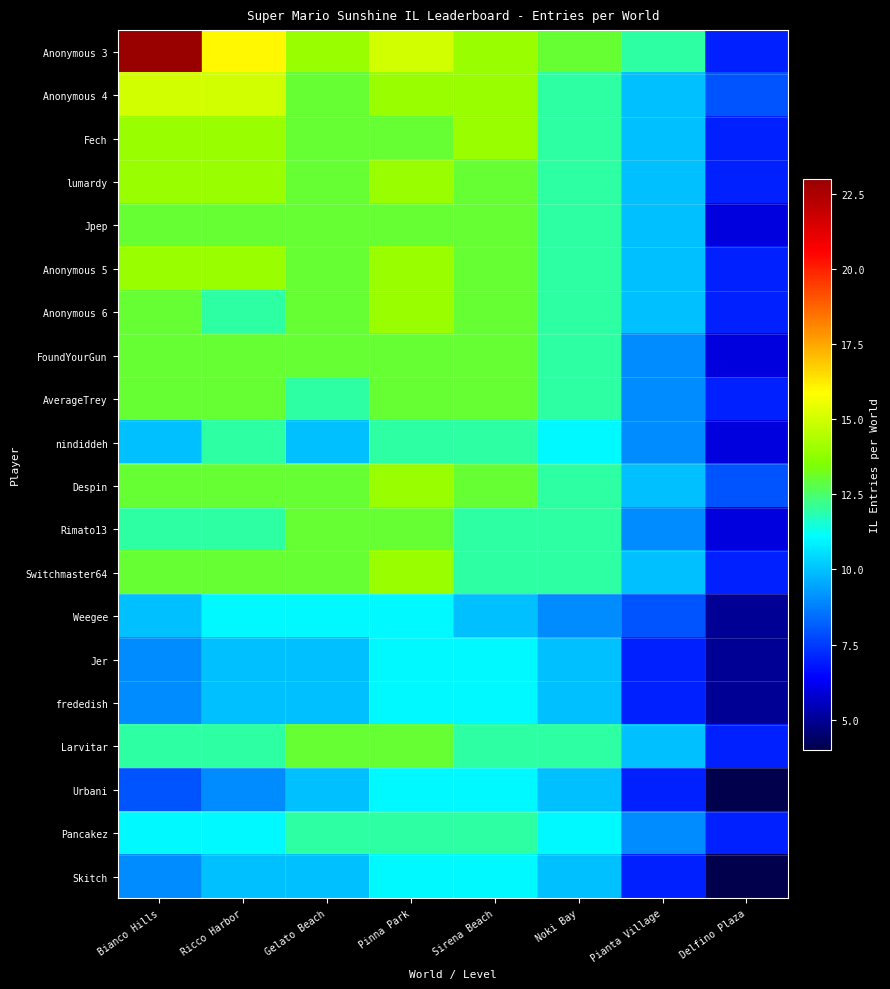

Reading left to right, what are all the values shown in this chart?

Anonymous 3: Bianco Hills=23	Ricco Harbor=16	Gelato Beach=14	Pinna Park=15	Sirena Beach=14	Noki Bay=13	Pianta Village=12	Delfino Plaza=7
Anonymous 4: Bianco Hills=15	Ricco Harbor=15	Gelato Beach=13	Pinna Park=14	Sirena Beach=14	Noki Bay=12	Pianta Village=10	Delfino Plaza=8
Fech: Bianco Hills=14	Ricco Harbor=14	Gelato Beach=13	Pinna Park=13	Sirena Beach=14	Noki Bay=12	Pianta Village=10	Delfino Plaza=7
lumardy: Bianco Hills=14	Ricco Harbor=14	Gelato Beach=13	Pinna Park=14	Sirena Beach=13	Noki Bay=12	Pianta Village=10	Delfino Plaza=7
Jpep: Bianco Hills=13	Ricco Harbor=13	Gelato Beach=13	Pinna Park=13	Sirena Beach=13	Noki Bay=12	Pianta Village=10	Delfino Plaza=6
Anonymous 5: Bianco Hills=14	Ricco Harbor=14	Gelato Beach=13	Pinna Park=14	Sirena Beach=13	Noki Bay=12	Pianta Village=10	Delfino Plaza=7
Anonymous 6: Bianco Hills=13	Ricco Harbor=12	Gelato Beach=13	Pinna Park=14	Sirena Beach=13	Noki Bay=12	Pianta Village=10	Delfino Plaza=7
FoundYourGun: Bianco Hills=13	Ricco Harbor=13	Gelato Beach=13	Pinna Park=13	Sirena Beach=13	Noki Bay=12	Pianta Village=9	Delfino Plaza=6
AverageTrey: Bianco Hills=13	Ricco Harbor=13	Gelato Beach=12	Pinna Park=13	Sirena Beach=13	Noki Bay=12	Pianta Village=9	Delfino Plaza=7
nindiddeh: Bianco Hills=10	Ricco Harbor=12	Gelato Beach=10	Pinna Park=12	Sirena Beach=12	Noki Bay=11	Pianta Village=9	Delfino Plaza=6
Despin: Bianco Hills=13	Ricco Harbor=13	Gelato Beach=13	Pinna Park=14	Sirena Beach=13	Noki Bay=12	Pianta Village=10	Delfino Plaza=8
Rimato13: Bianco Hills=12	Ricco Harbor=12	Gelato Beach=13	Pinna Park=13	Sirena Beach=12	Noki Bay=12	Pianta Village=9	Delfino Plaza=6
Switchmaster64: Bianco Hills=13	Ricco Harbor=13	Gelato Beach=13	Pinna Park=14	Sirena Beach=12	Noki Bay=12	Pianta Village=10	Delfino Plaza=7
Weegee: Bianco Hills=10	Ricco Harbor=11	Gelato Beach=11	Pinna Park=11	Sirena Beach=10	Noki Bay=9	Pianta Village=8	Delfino Plaza=5
Jer: Bianco Hills=9	Ricco Harbor=10	Gelato Beach=10	Pinna Park=11	Sirena Beach=11	Noki Bay=10	Pianta Village=7	Delfino Plaza=5
frededish: Bianco Hills=9	Ricco Harbor=10	Gelato Beach=10	Pinna Park=11	Sirena Beach=11	Noki Bay=10	Pianta Village=7	Delfino Plaza=5
Larvitar: Bianco Hills=12	Ricco Harbor=12	Gelato Beach=13	Pinna Park=13	Sirena Beach=12	Noki Bay=12	Pianta Village=10	Delfino Plaza=7
Urbani: Bianco Hills=8	Ricco Harbor=9	Gelato Beach=10	Pinna Park=11	Sirena Beach=11	Noki Bay=10	Pianta Village=7	Delfino Plaza=4
Pancakez: Bianco Hills=11	Ricco Harbor=11	Gelato Beach=12	Pinna Park=12	Sirena Beach=12	Noki Bay=11	Pianta Village=9	Delfino Plaza=7
Skitch: Bianco Hills=9	Ricco Harbor=10	Gelato Beach=10	Pinna Park=11	Sirena Beach=11	Noki Bay=10	Pianta Village=7	Delfino Plaza=4